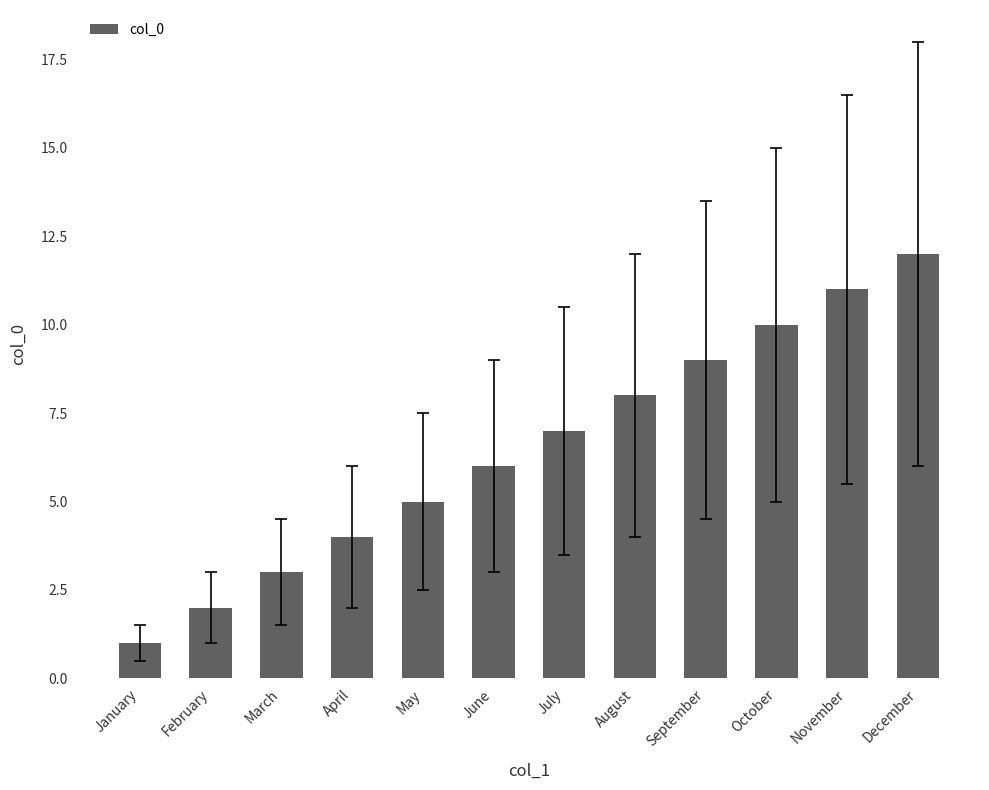

What is the maximum value shown in the chart?

12